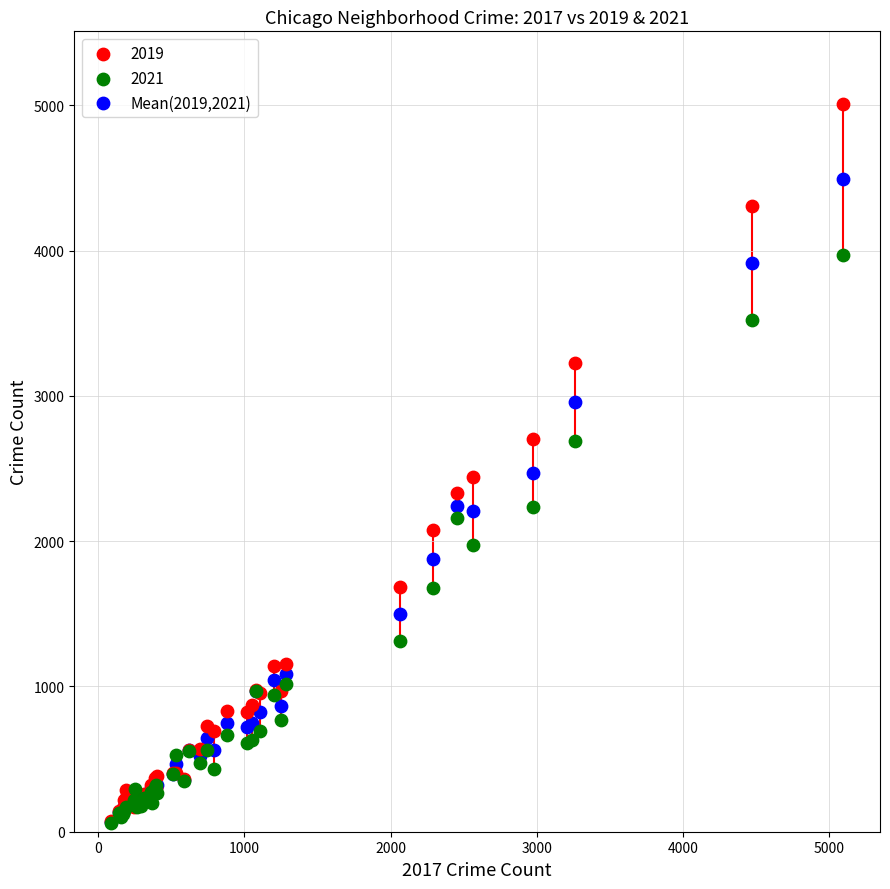

What are all the series names shown in the legend?

2019, 2021, Mean(2019,2021)